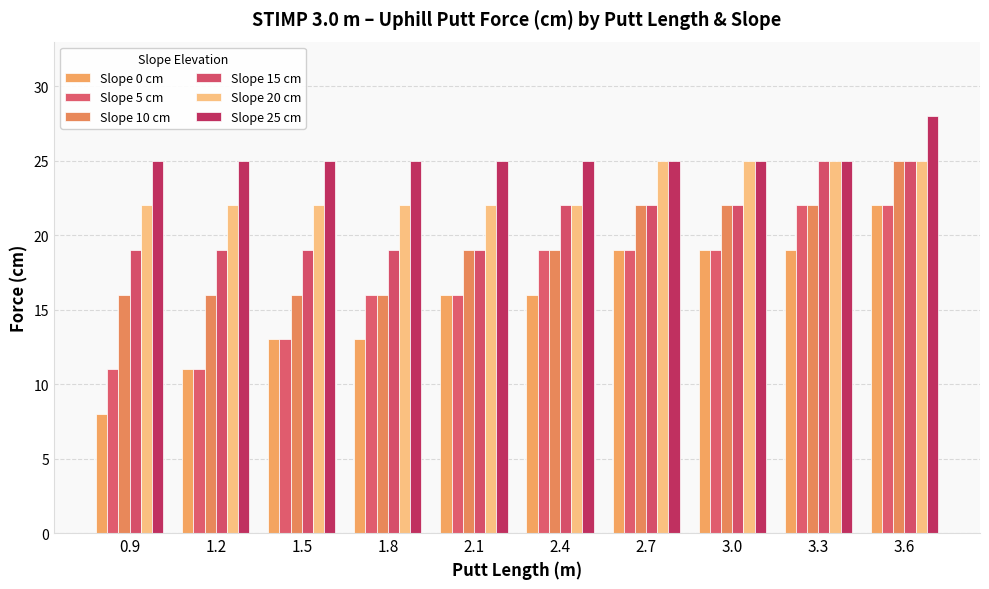

How many series are shown in this chart?

6